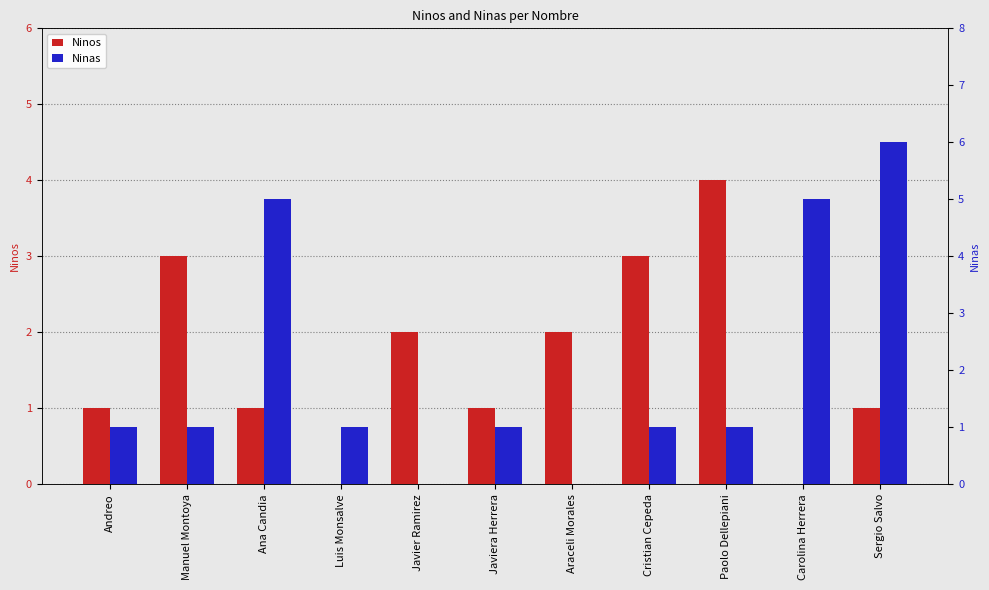

Rank the series by their maximum value, from lowest to highest.

Ninos, Ninas